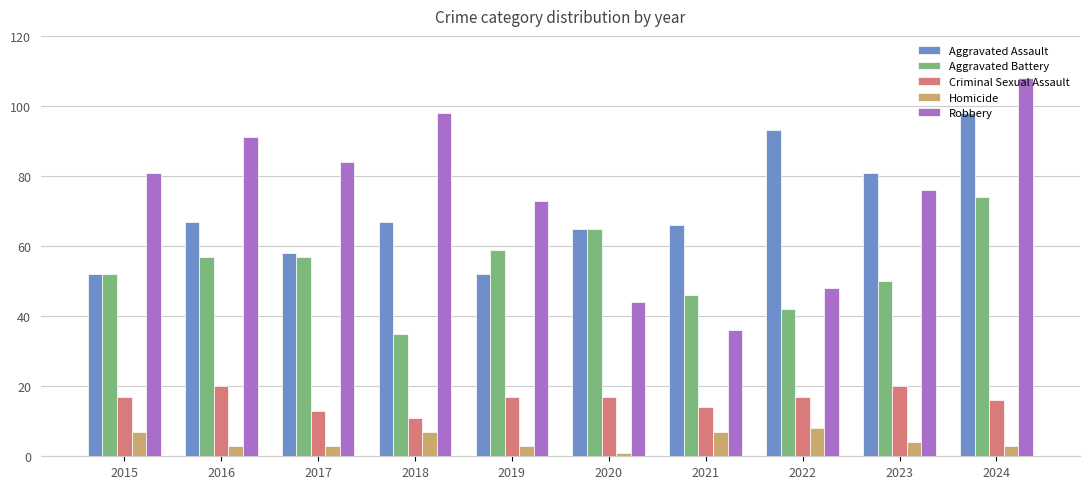

Between 2016 and 2022, which series saw the biggest shift?

Robbery